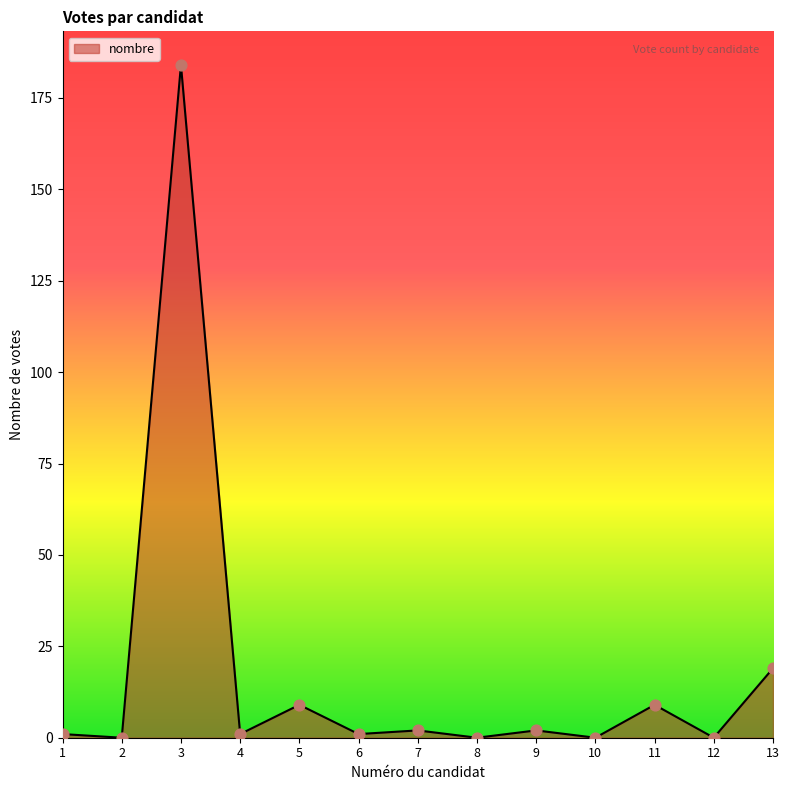

Approximately how many times larger is the value at 1 compared to 9?

0.5